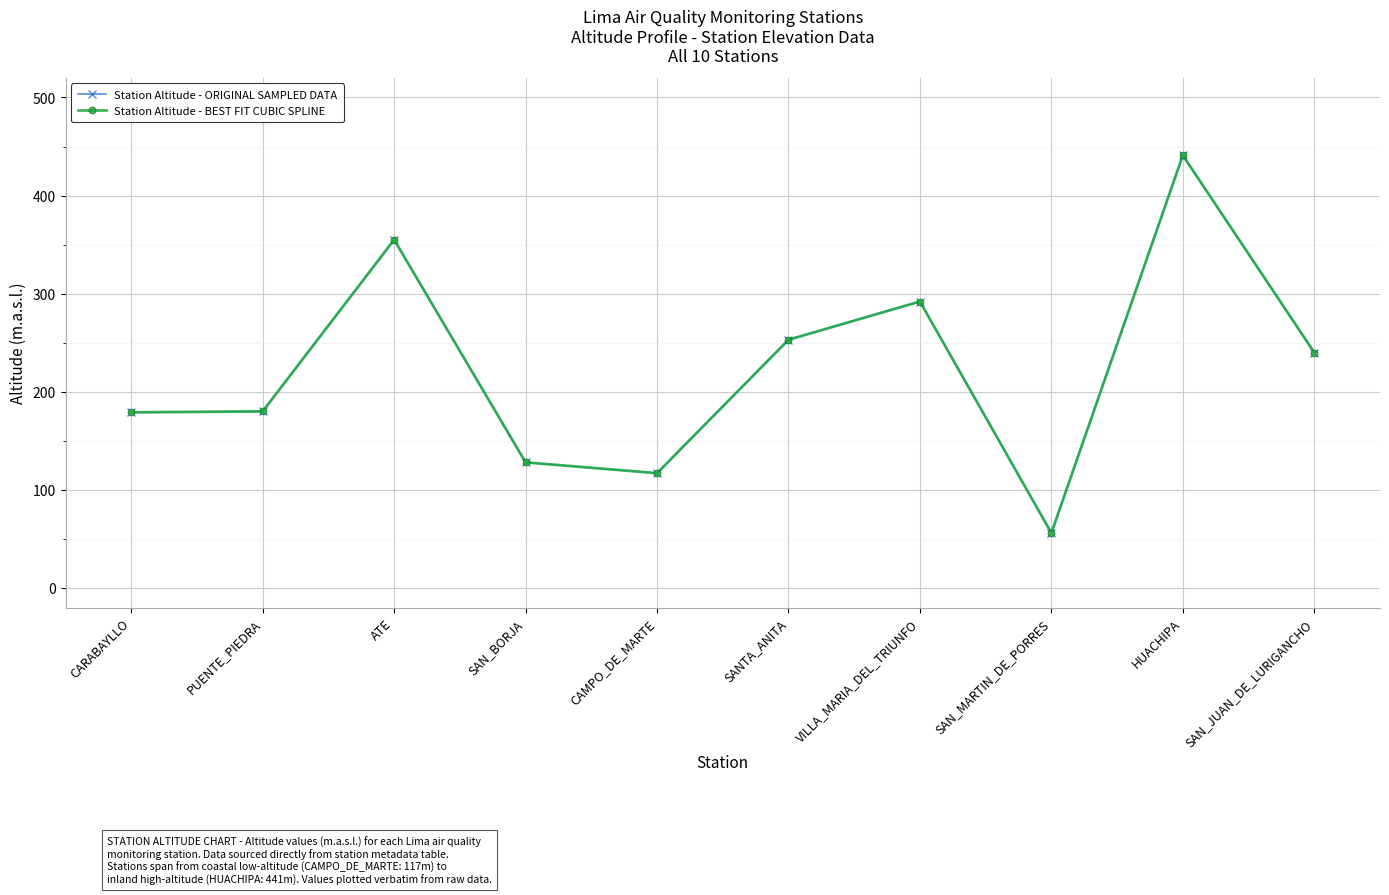

Which series has the largest total across all categories?

Station Altitude - ORIGINAL SAMPLED DATA